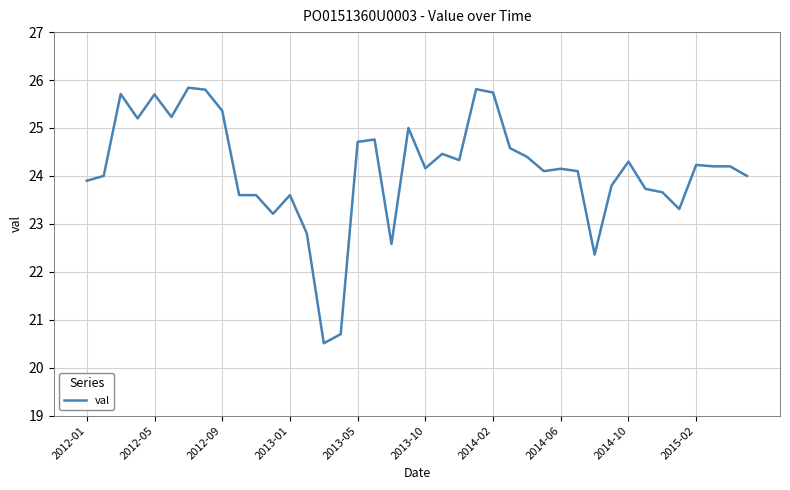

What is the greatest value displayed?

25.8